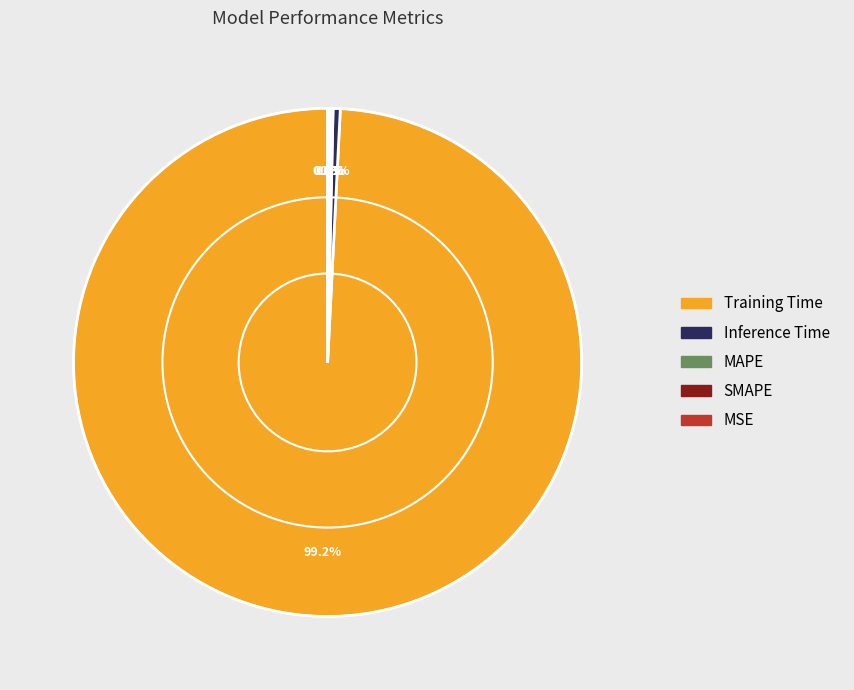

Which slice is the largest?

Training Time